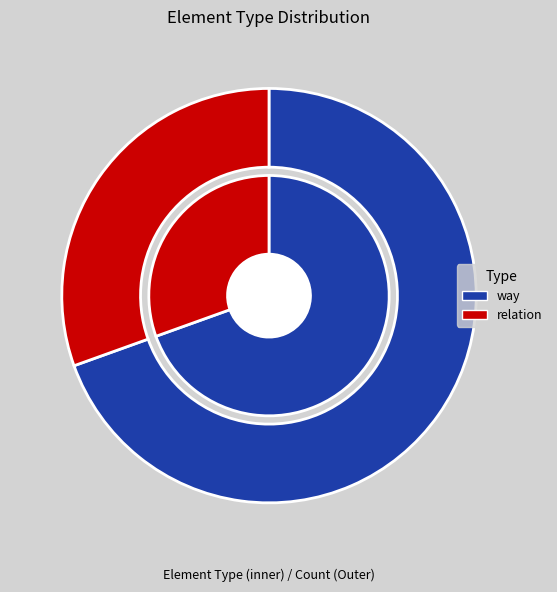

Rank the categories by value from highest to lowest.

way, relation